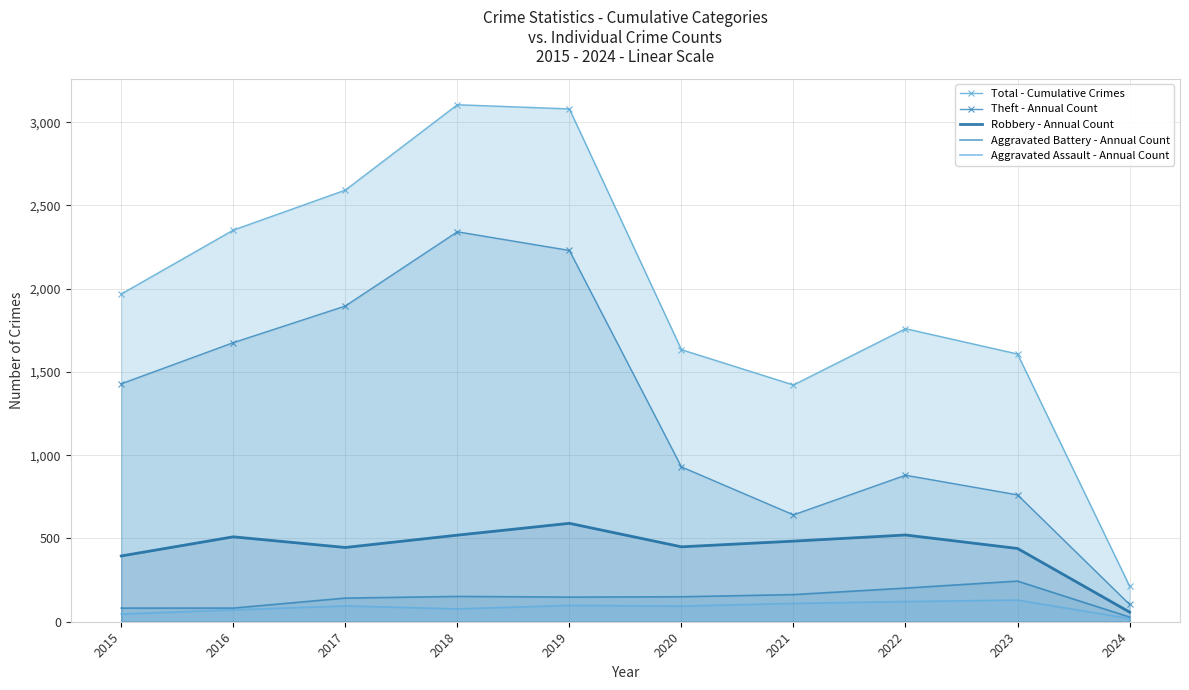

Read the Aggravated Assault - Annual Count value at 2022, to the nearest 10.

120